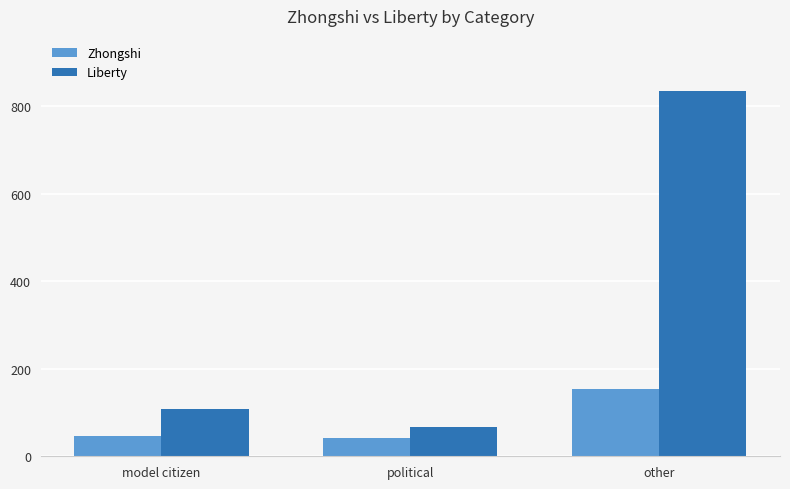

Reading left to right, extract all data points from this chart.

Zhongshi: model citizen=47	political=41	other=155
Liberty: model citizen=107	political=67	other=836